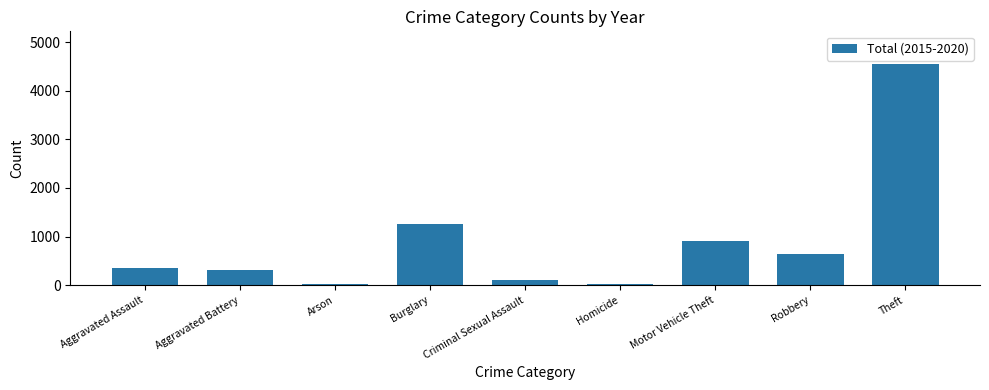

What is the change in value from Arson to Theft?

+4517